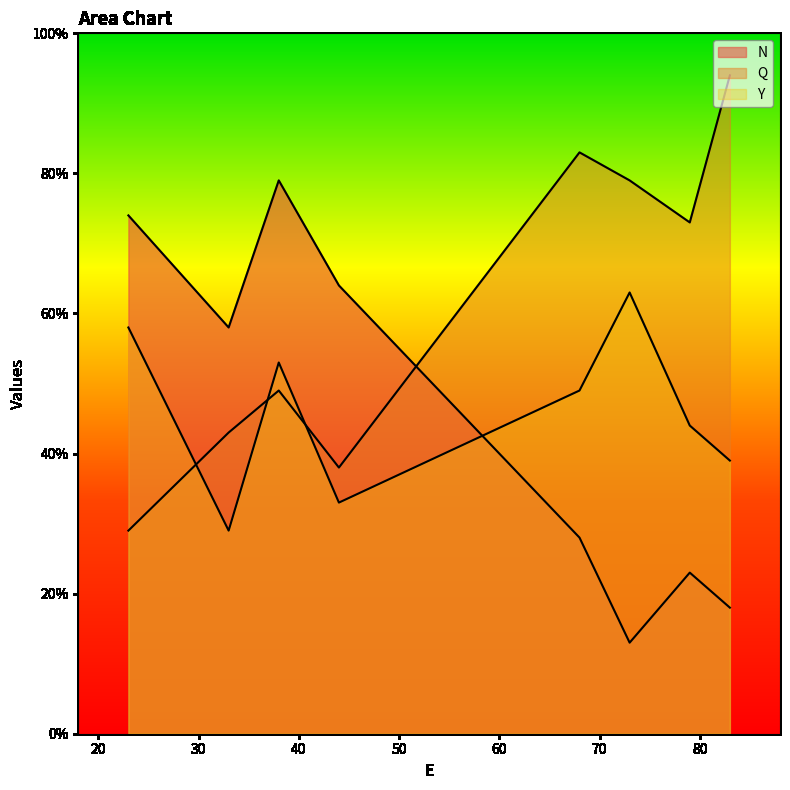

Does the chart have visible grid lines?

No